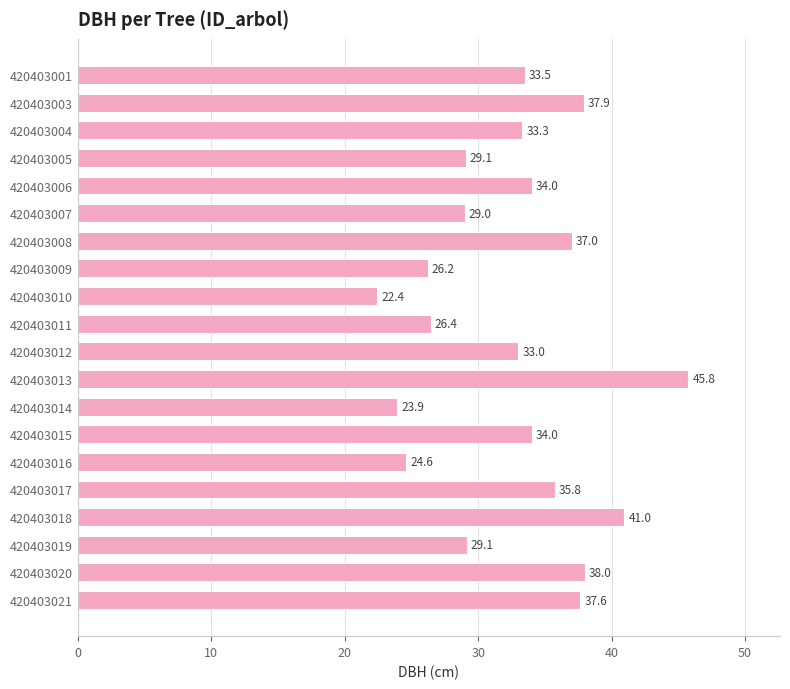

Approximately how many times larger is the value at 420403010 compared to 420403005?

0.8